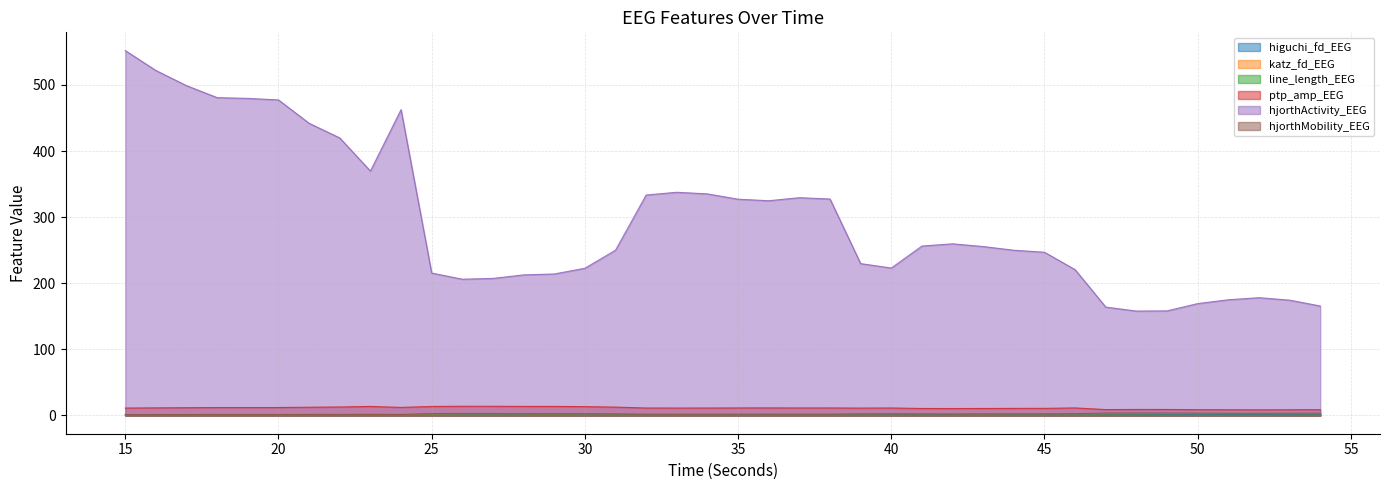

What are all the series names shown in the legend?

higuchi_fd_EEG, katz_fd_EEG, line_length_EEG, ptp_amp_EEG, hjorthActivity_EEG, hjorthMobility_EEG